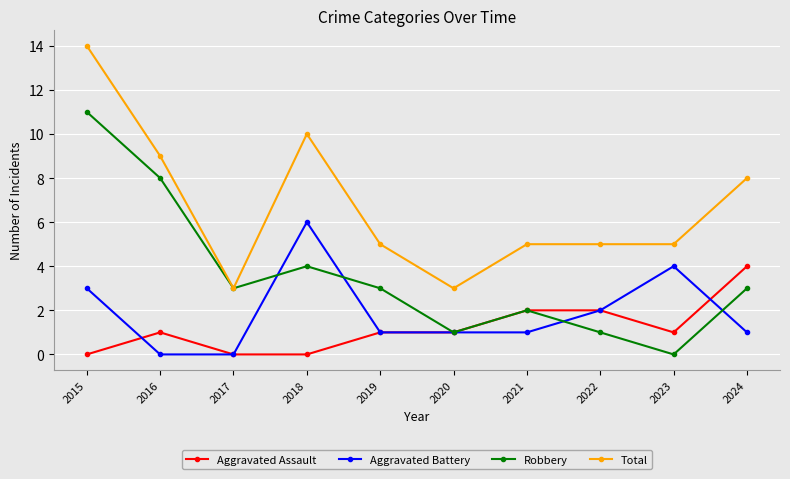

Reading left to right, what are all the values shown in this chart?

Aggravated Assault: 0	1	0	0	1	1	2	2	1	4
Aggravated Battery: 3	0	0	6	1	1	1	2	4	1
Robbery: 11	8	3	4	3	1	2	1	0	3
Total: 14	9	3	10	5	3	5	5	5	8